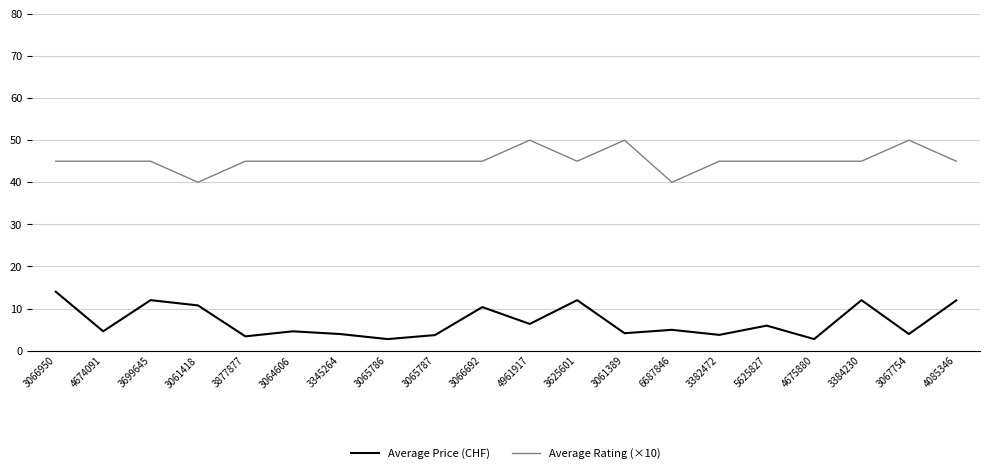

How many lines are shown in the chart?

2